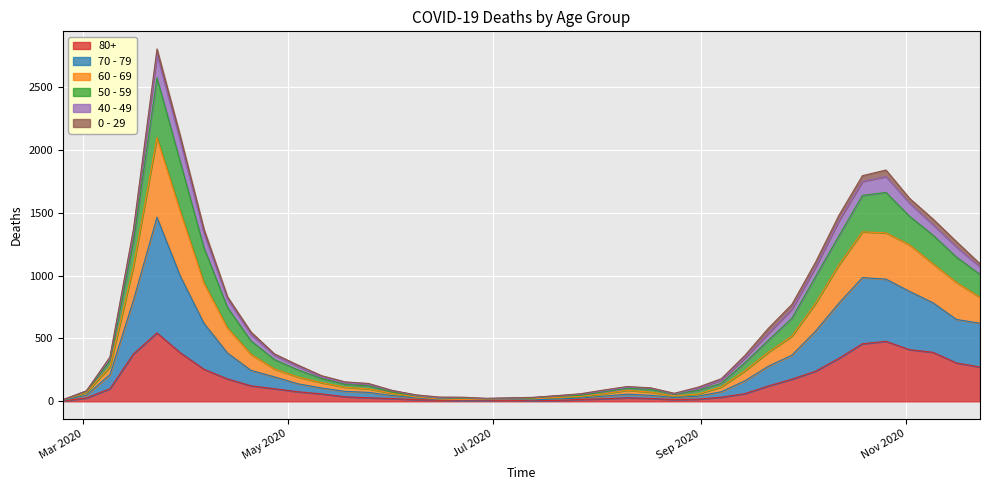

At which label does 80+ reach its peak?

2020-03-23